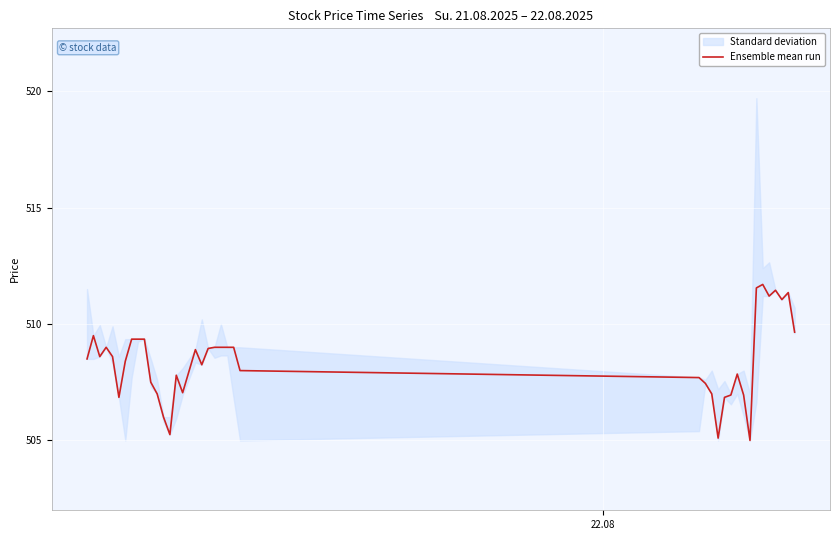

Reading left to right, extract all data points from this chart.

508.5	509.5	508.6	509.0	508.6	506.9	508.4	509.4	509.4	509.4	507.5	507.0	506.0	505.2	507.8	507.1	508.9	508.2	508.9	509.0	509.0	509.0	509.0	508.0	507.7	507.4	507.0	505.1	506.9	506.9	507.9	506.9	505.0	511.6	511.7	511.2	511.4	511.1	511.4	509.6